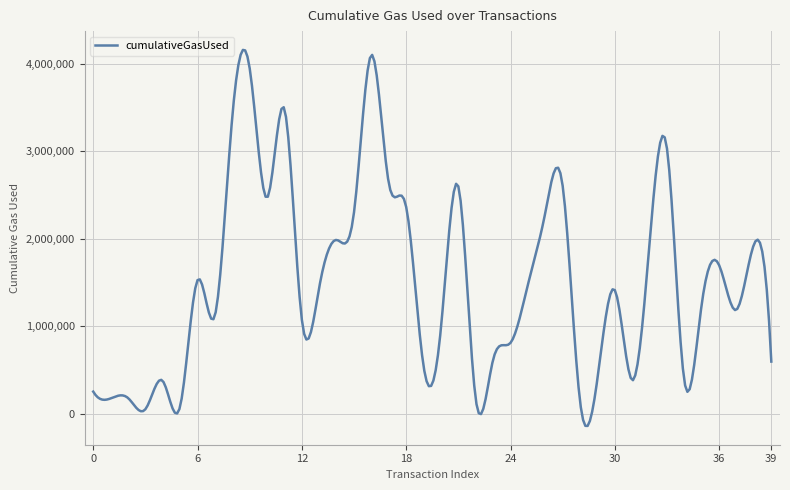

Does the chart display data point markers on the line(s)?

No